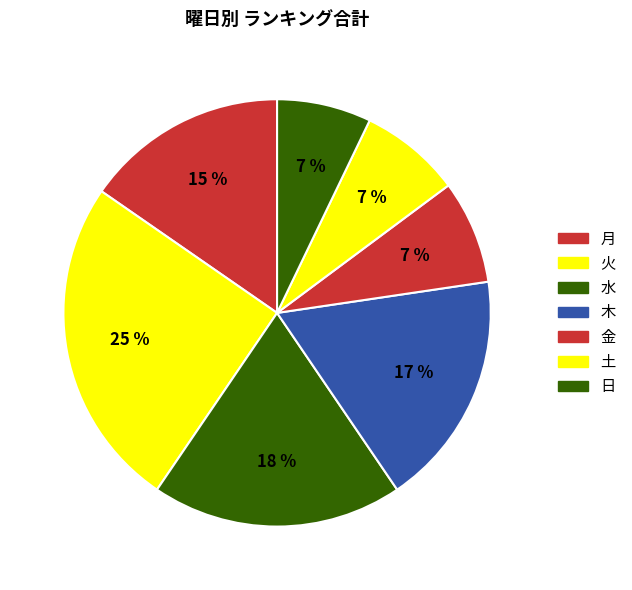

Does 木 represent more than half of the total?

No